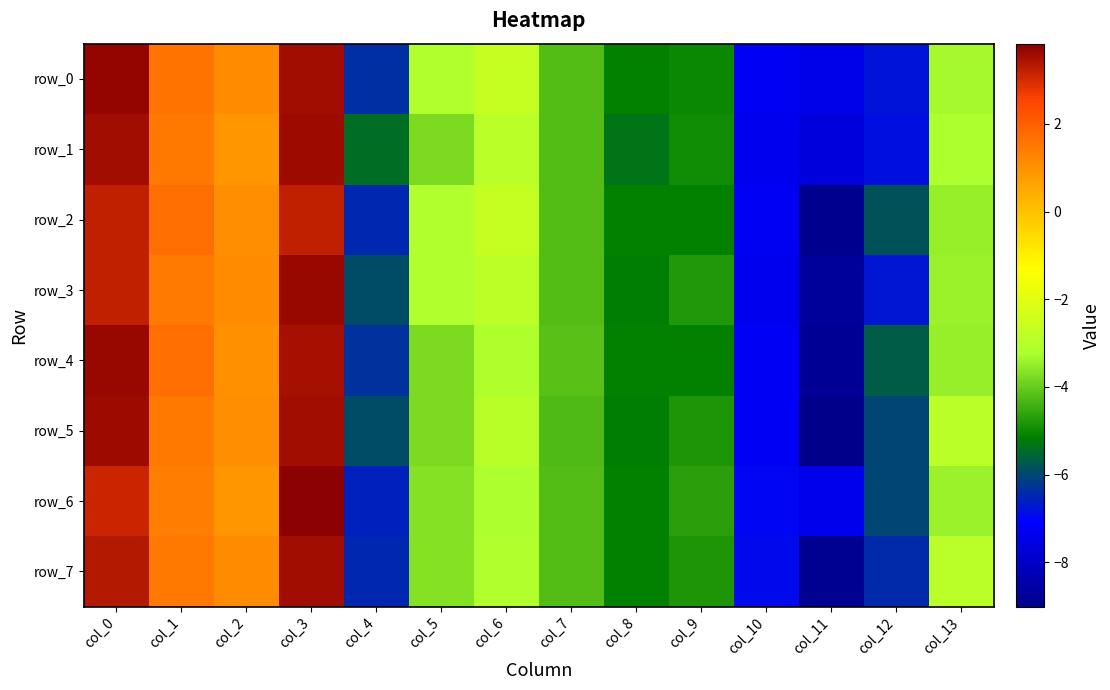

What is the sum of the row_7 values at col_9 and col_10?

-11.8